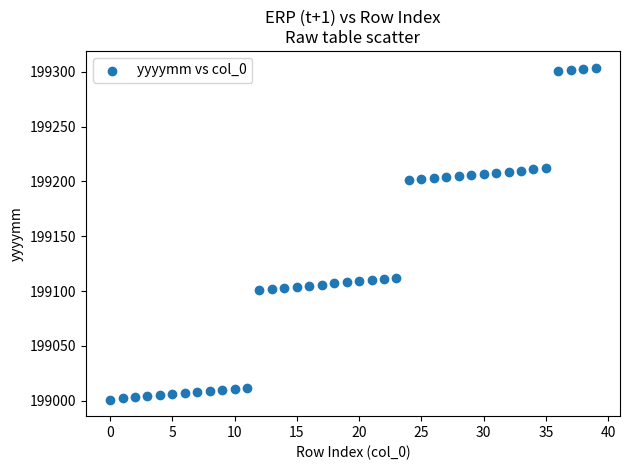

What is the range of Y values (max minus min)?

303